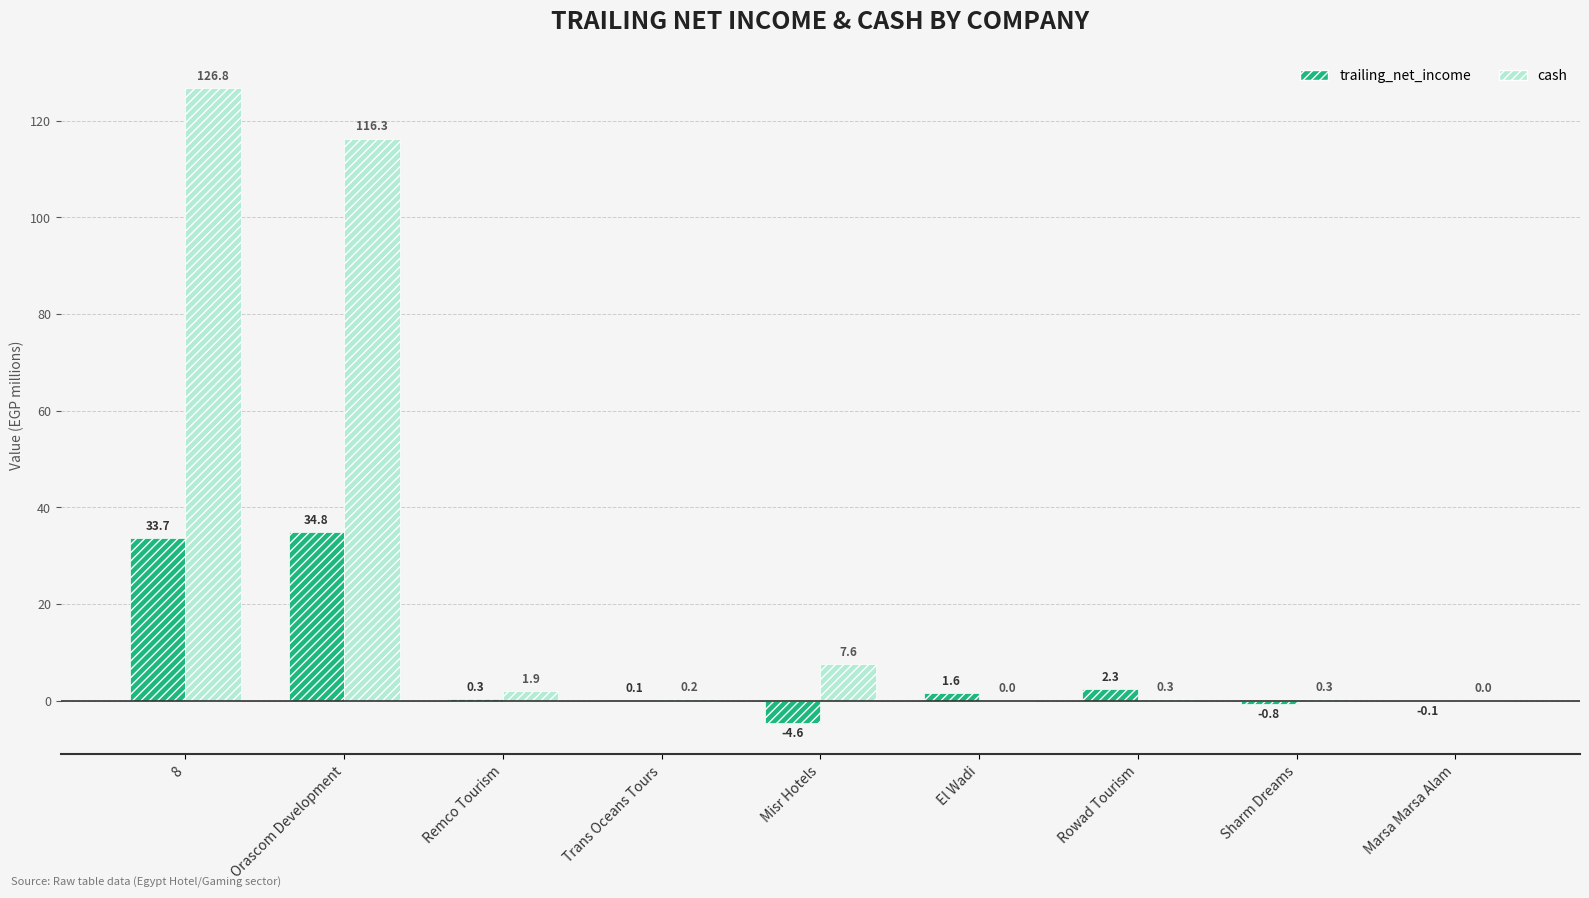

Which label corresponds to the largest value in the chart?

8